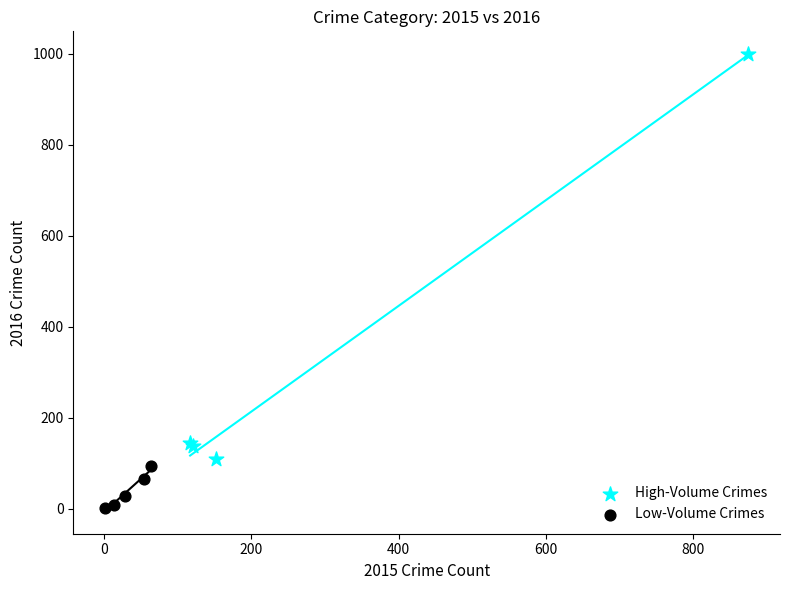

Which series reaches the minimum Y coordinate?

Low-Volume Crimes